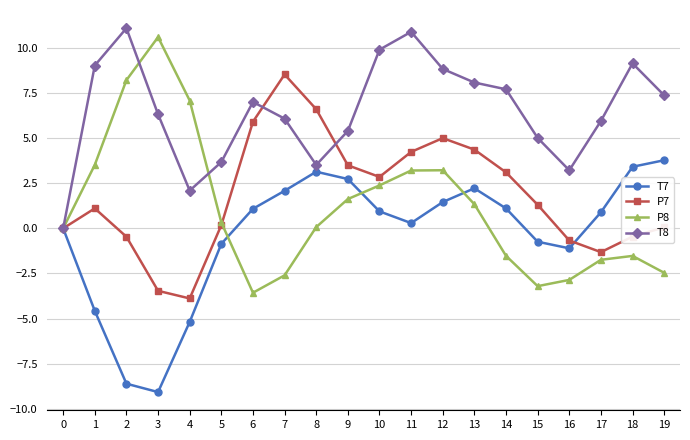

Where does the T8 series first go above 7?

1